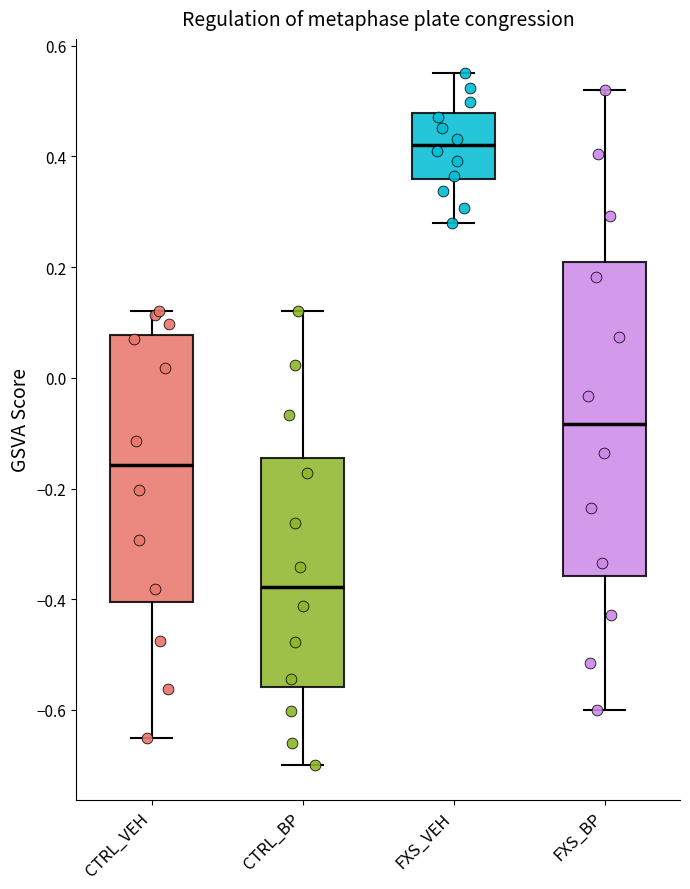

Which box is the tallest, from its lower edge to its upper edge?

FXS_BP